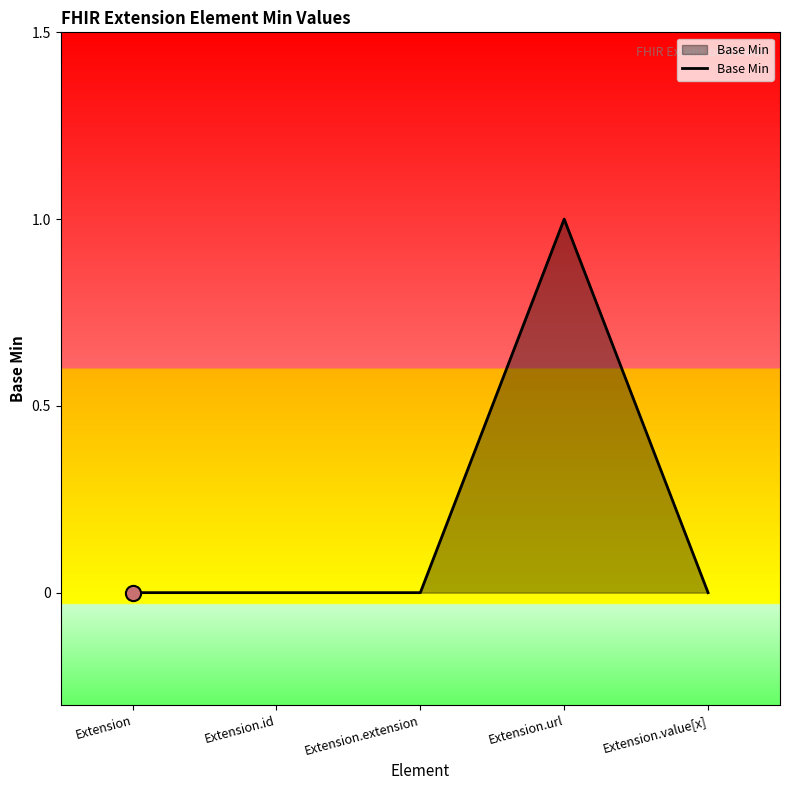

Between Extension and Extension.url, which is larger?

Extension.url